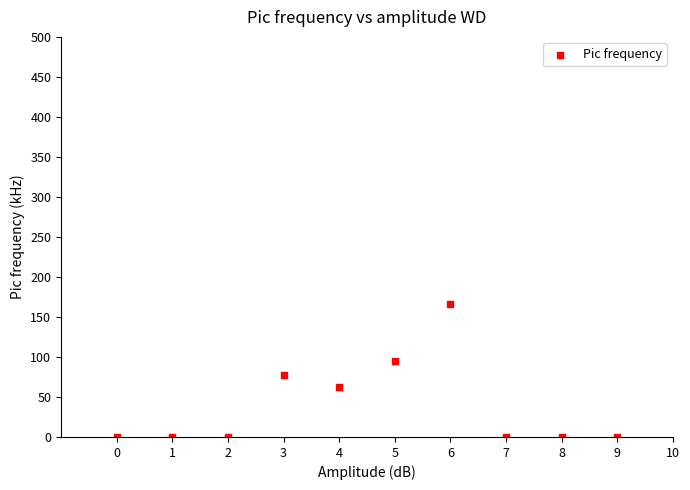

What Y value in the scatter plot is closest to 83?

77